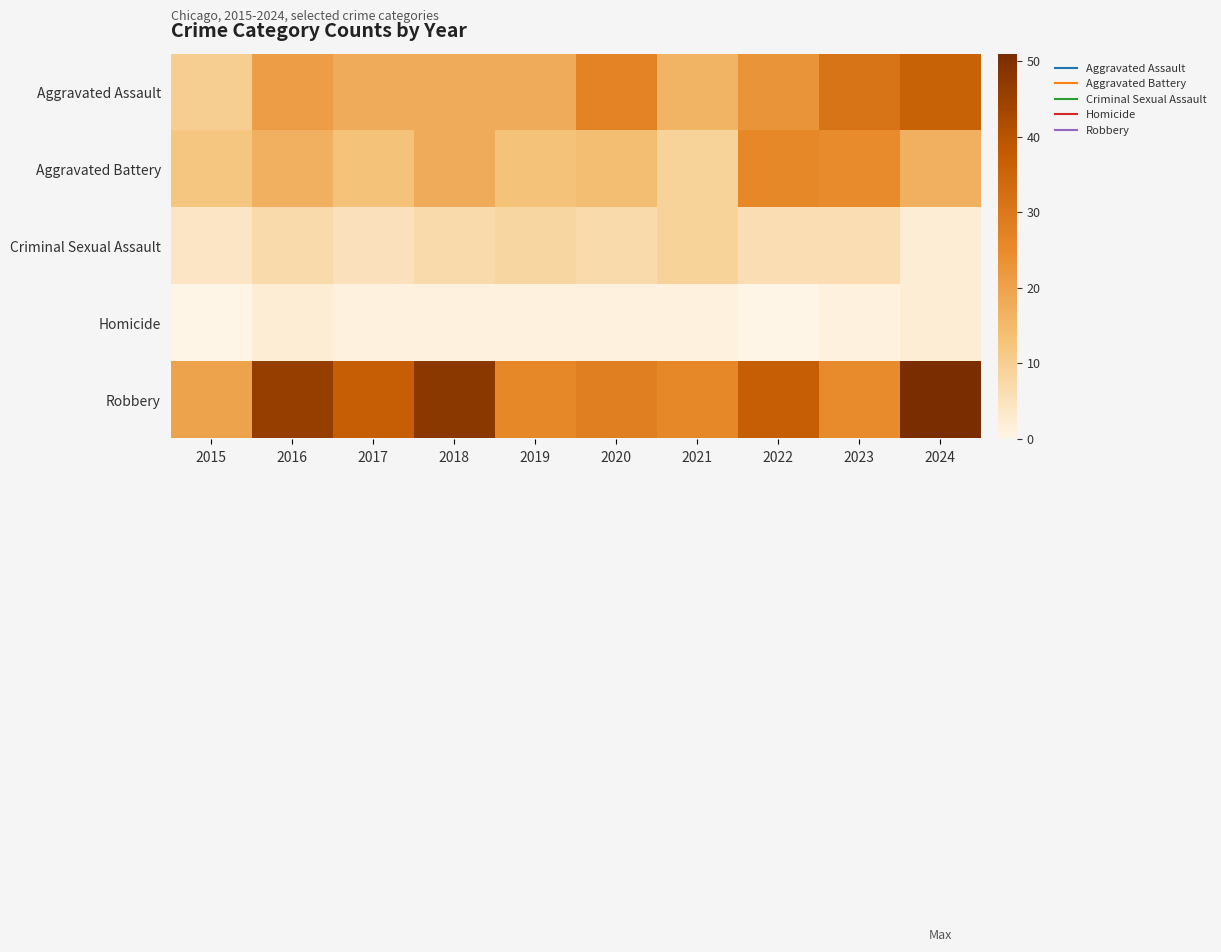

At how many categories does at least one series exceed 17?

10